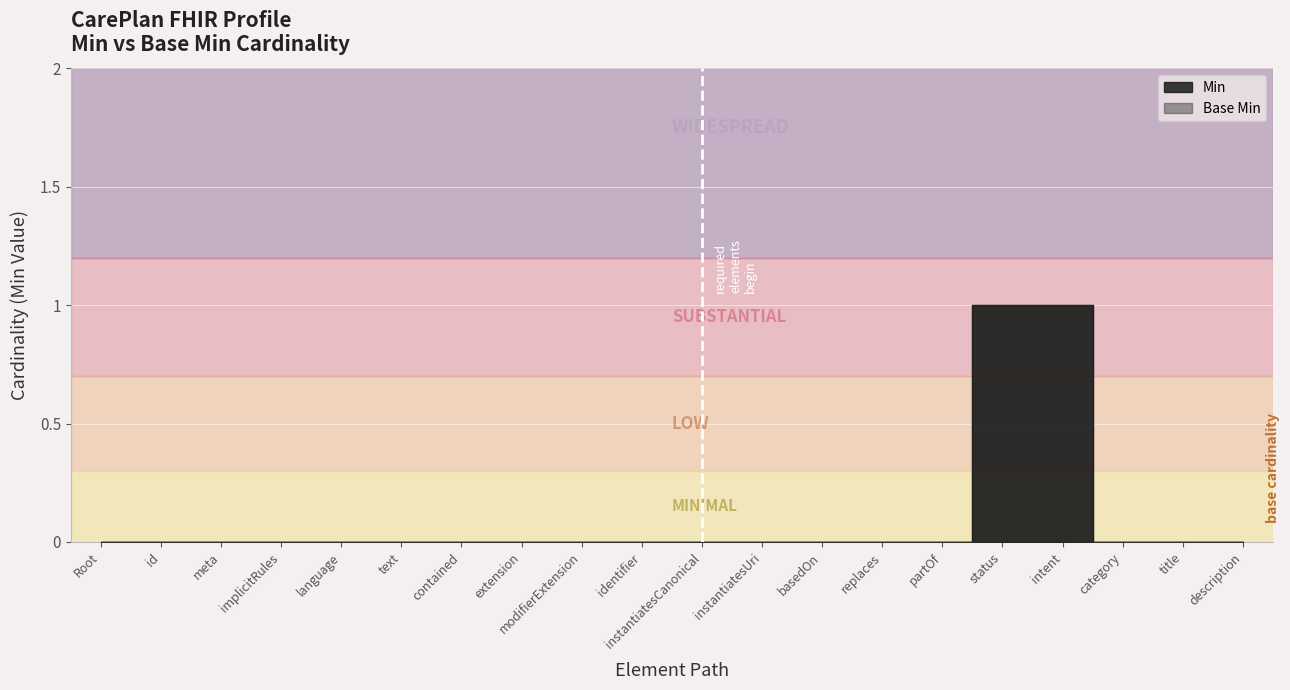

Is the value of Min at CarePlan.extension greater than the value of Base Min at CarePlan.category?

No